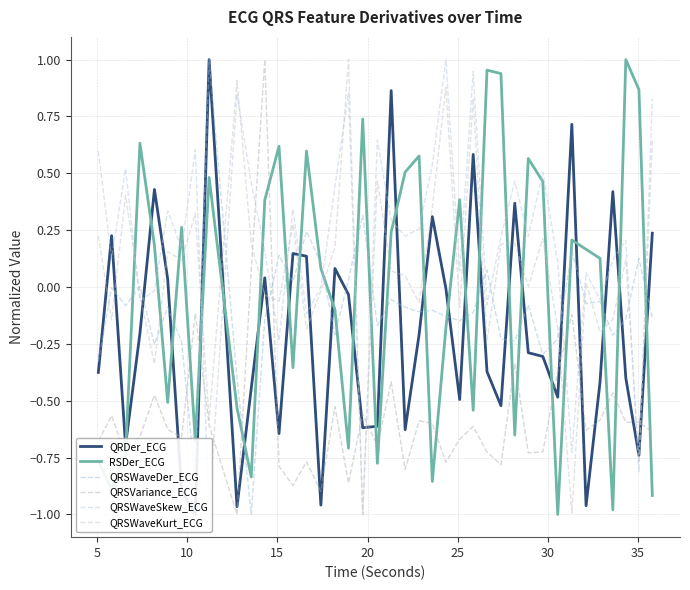

Reading right to left, list all the values displayed in this chart.

QRDer_ECG: 0.2	-0.7	-0.4	0.4	-0.4	-1.0	0.7	-0.5	-0.3	-0.3	0.4	-0.5	-0.4	0.6	-0.5	-0.0	0.3	-0.2	-0.6	0.9	-0.6	-0.6	-0.0	0.1	-1.0	0.1	0.1	-0.6	0.0	-0.4	-1.0	1.0	-1.0	-0.9	0.0	0.4	-0.2	-0.7	0.2	-0.4
RSDer_ECG: -0.9	0.9	1.0	-1.0	0.1	0.2	0.2	-1.0	0.5	0.6	-0.7	0.9	1.0	-0.5	0.4	-0.2	-0.9	0.6	0.5	0.2	-0.8	0.7	-0.7	-0.1	0.1	0.6	-0.4	0.6	0.4	-0.8	-0.5	0.5	-0.7	0.3	-0.5	0.2	0.6	-0.7	-0.9	-0.8
QRSWaveDer_ECG: -0.1	0.1	-0.1	-0.2	-0.1	-0.1	0.2	-0.2	-0.3	-0.1	-0.2	-0.2	0.1	-0.1	-0.1	-0.1	-0.1	-0.1	-0.1	-0.1	-0.2	0.3	0.0	-0.2	0.1	0.2	0.0	0.1	-0.1	-1.0	-0.4	1.0	-0.8	-0.2	-0.1	-0.3	0.0	-0.1	-0.0	-0.3
QRSVariance_ECG: -0.6	-0.6	-0.6	-0.5	-0.6	-0.6	-0.1	-0.4	-0.7	-0.7	-0.3	-0.8	-0.7	-0.6	-0.7	-0.8	-0.6	-0.6	-0.8	-0.4	-0.7	-0.6	-0.9	-0.5	-0.9	-0.8	-0.9	-0.8	1.0	0.1	-1.0	-0.6	-0.1	-0.7	-0.6	-0.5	-0.7	-0.7	-0.6	-0.7
QRSWaveSkew_ECG: 0.8	-0.8	0.2	0.1	-0.1	0.1	-0.7	0.1	0.5	0.2	0.5	0.2	-0.1	0.9	0.1	1.0	0.5	0.3	0.2	0.3	0.6	-1.0	0.9	0.4	-0.0	-0.1	0.3	-0.2	0.2	0.5	0.8	-1.0	0.6	0.2	0.3	-0.0	-0.1	0.5	0.1	0.6
QRSWaveKurt_ECG: 0.6	-0.8	0.1	-0.1	-0.2	0.0	-1.0	-0.2	0.2	0.0	0.2	0.2	-0.2	0.8	-0.1	0.9	0.4	-0.1	0.0	0.1	0.5	-1.0	1.0	0.2	-0.0	-0.2	0.3	-0.1	-0.0	0.2	0.9	-0.6	0.3	0.1	0.2	-0.3	-0.0	0.4	-0.1	0.2